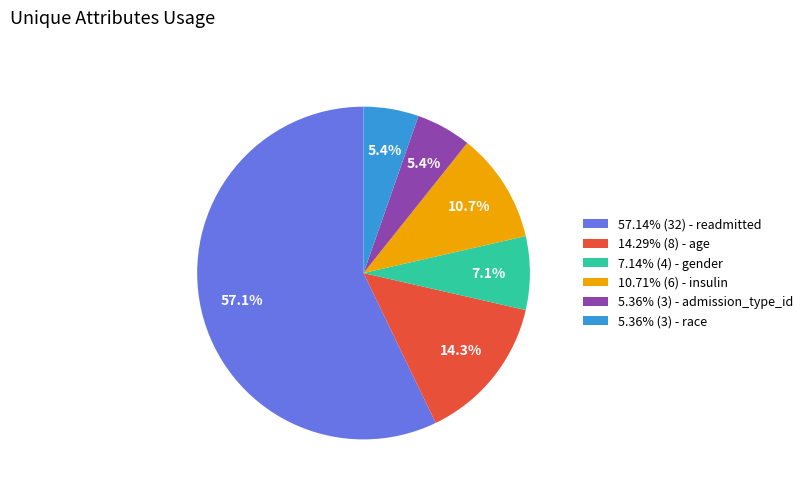

Is 5.36% (3) - race the majority of the pie?

No